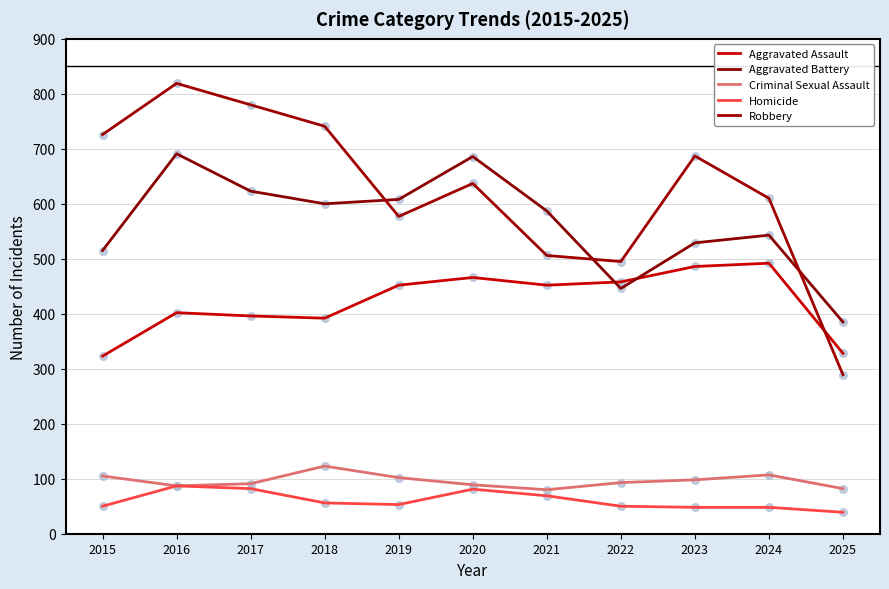

Which series has the largest total across all categories?

Robbery